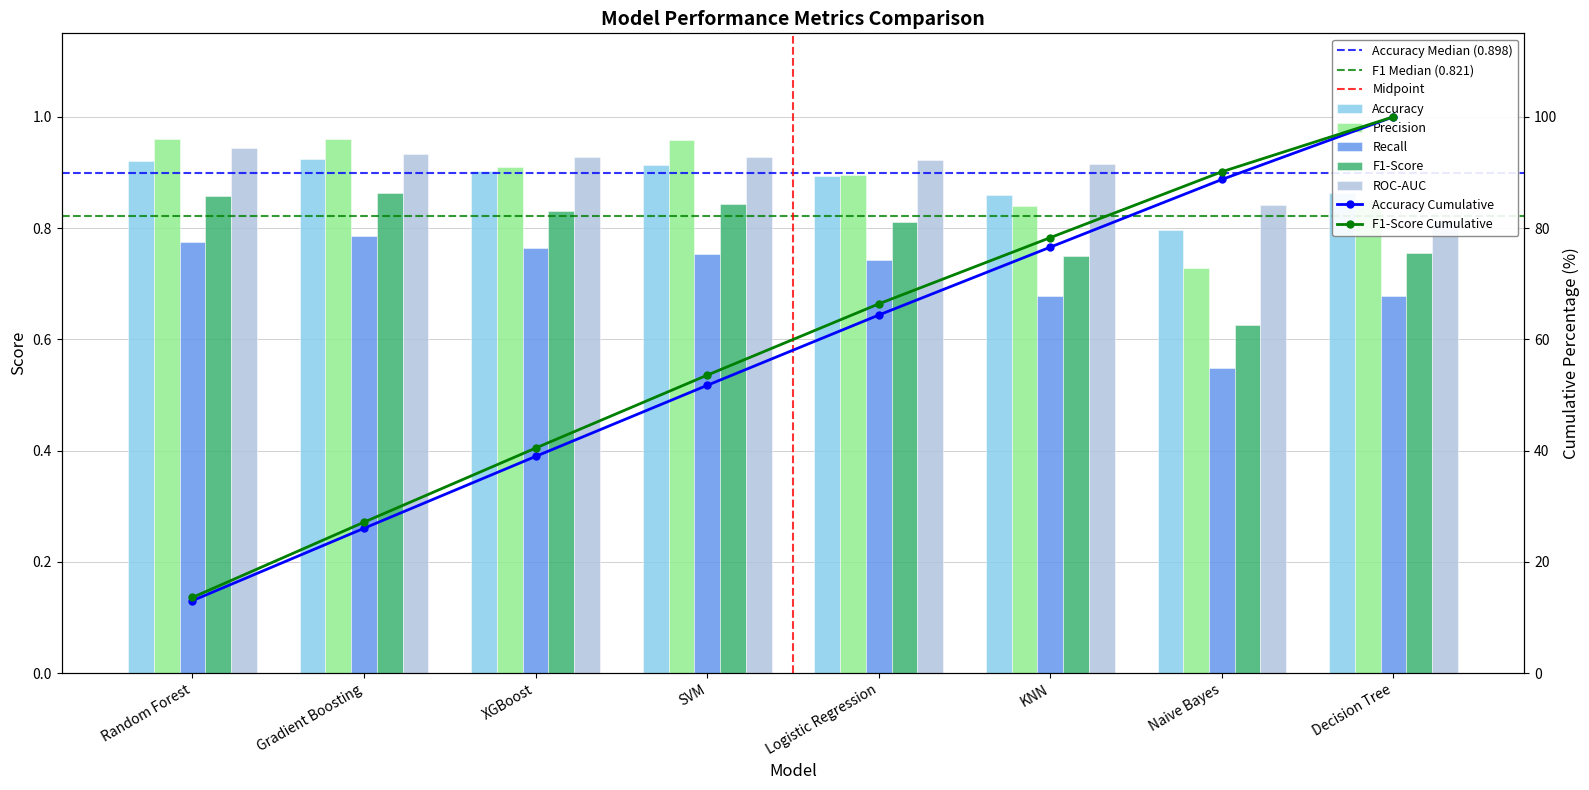

At which label is ROC-AUC closest to 0?

Decision Tree